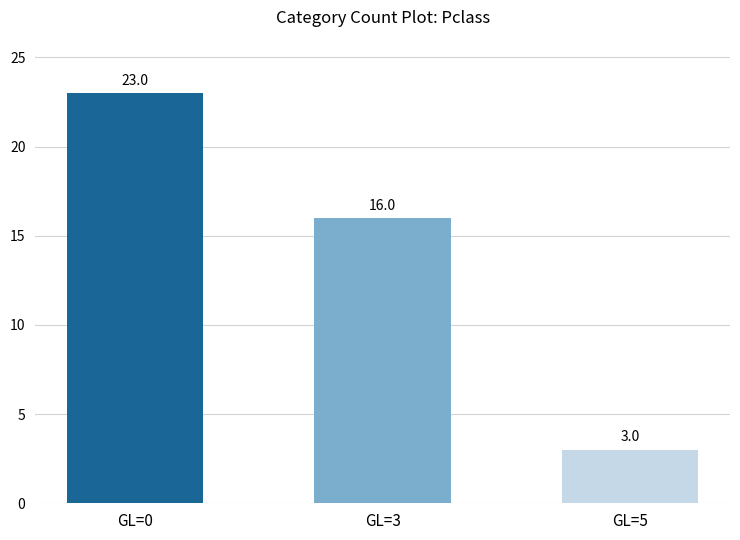

How many values are below 16?

1